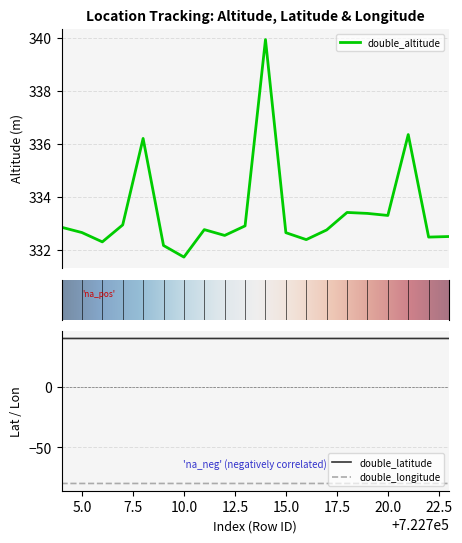

The value of double_longitude at 5.0 is -79.9. True or false?

True